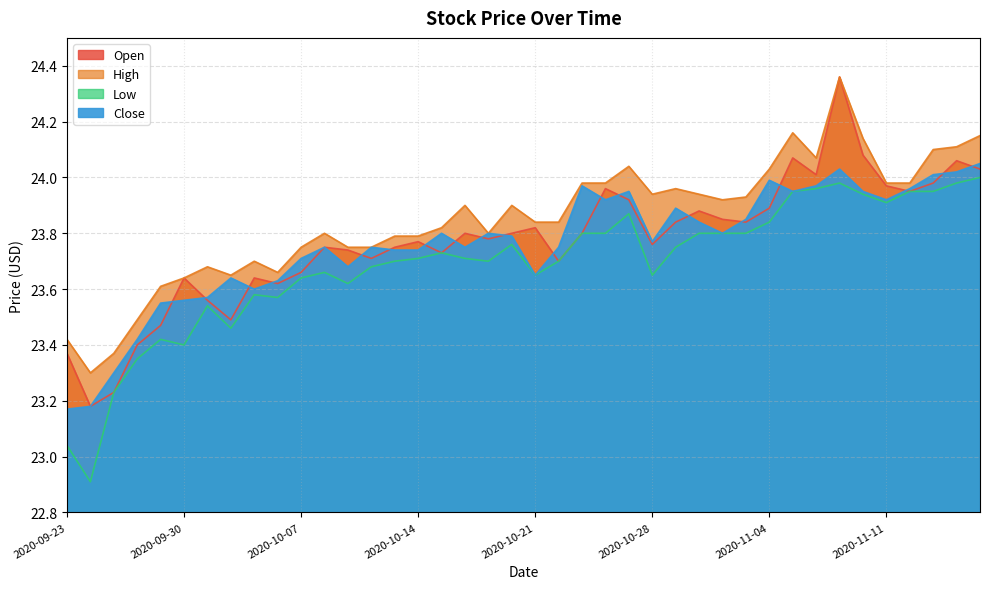

The value of Open at 2020-09-24 is 35.2. True or false?

False